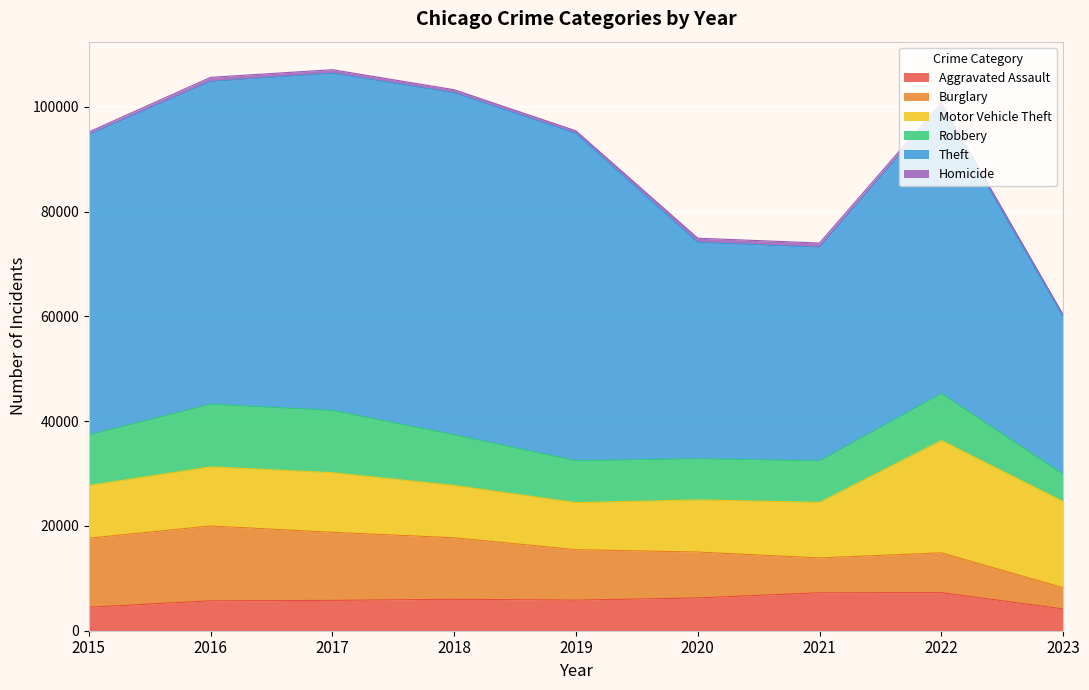

What are all the series names shown in the legend?

Aggravated Assault, Burglary, Motor Vehicle Theft, Robbery, Theft, Homicide